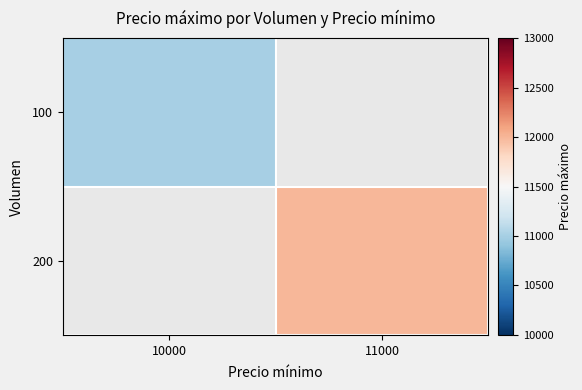

Between 11000 and 10000, which is larger?

10000